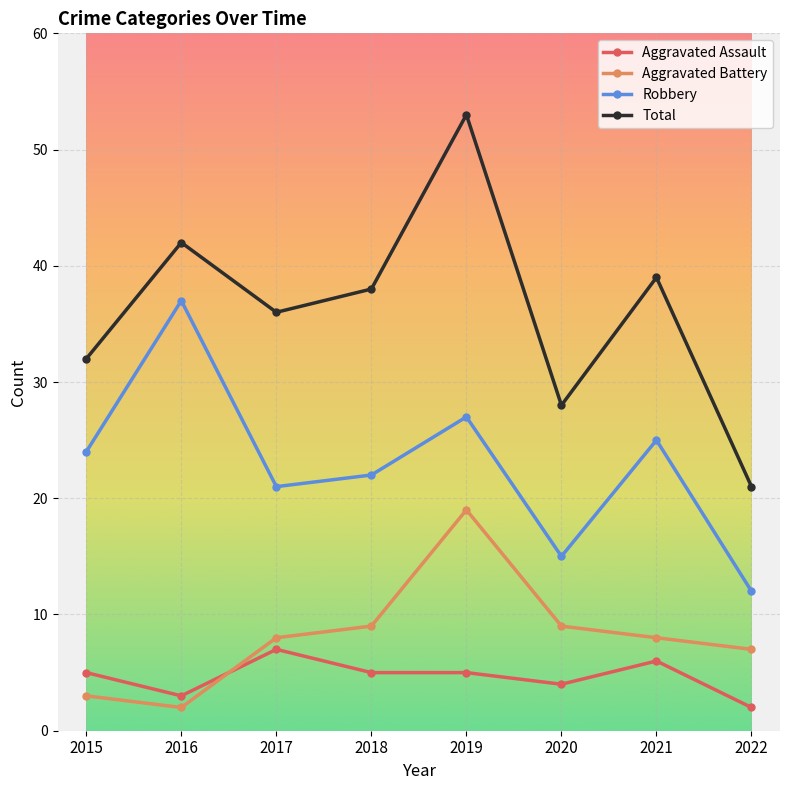

Which series changed the most between 2020 and 2021?

Total